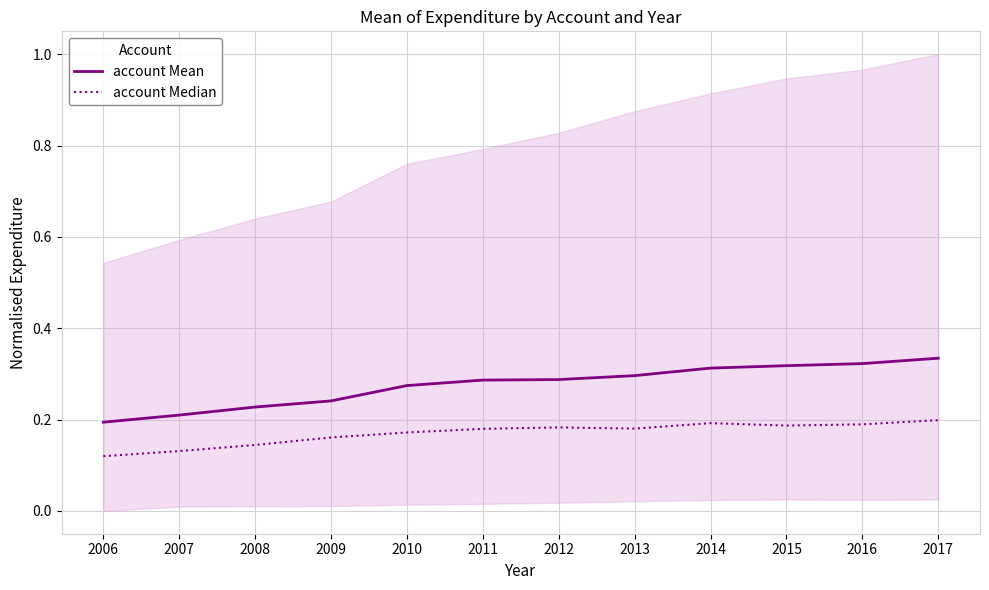

Rank the series by their maximum value, from lowest to highest.

account Median, account Mean